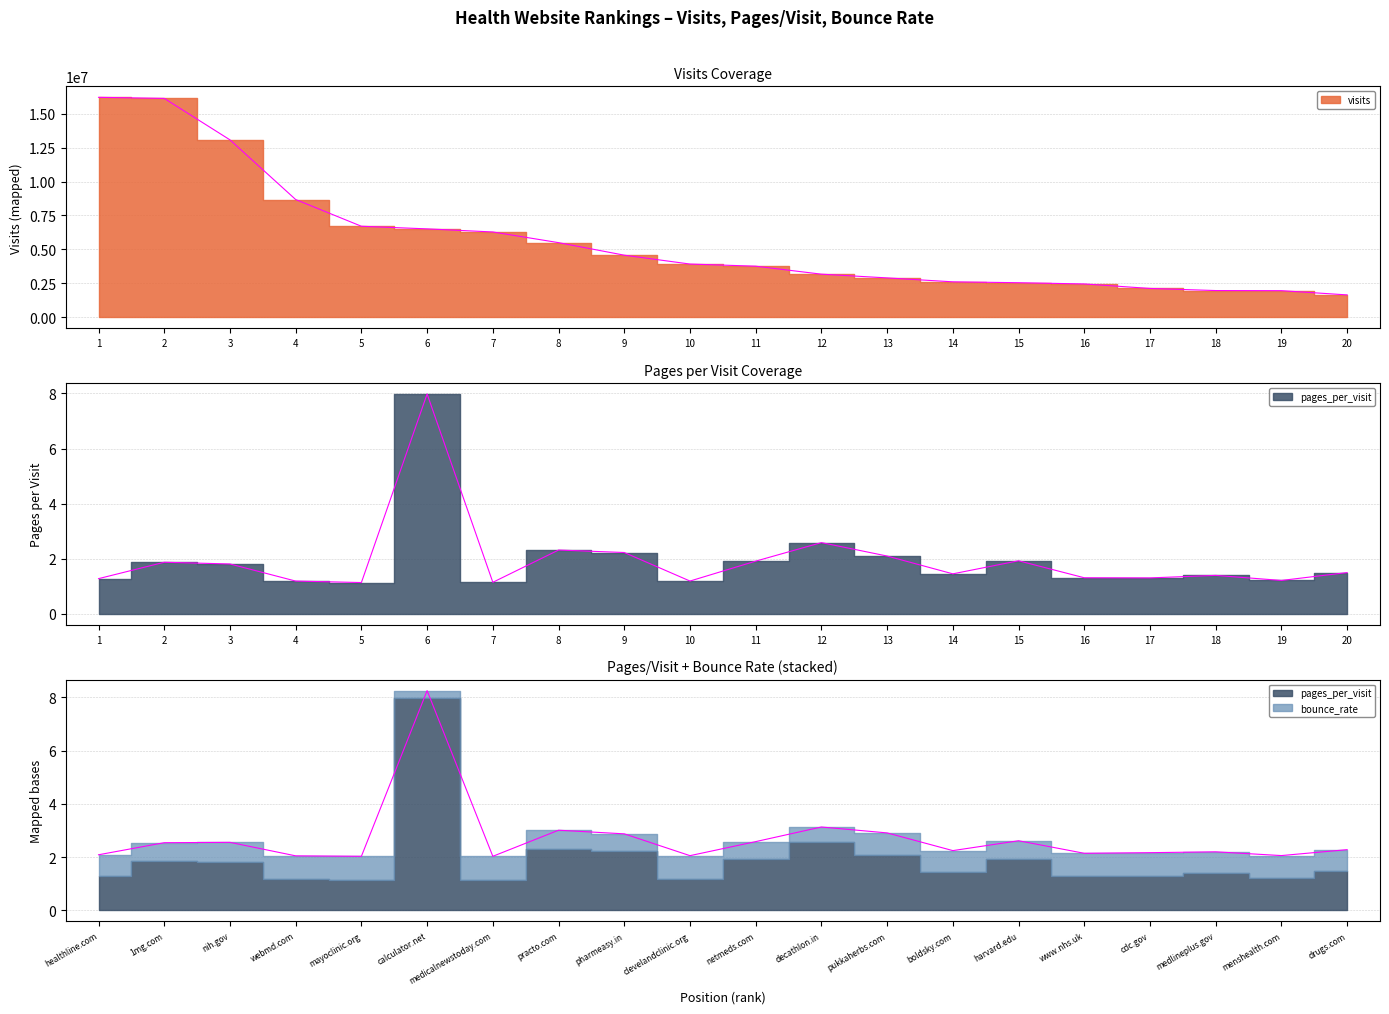

What is the average value of the visits series?

5633246.2